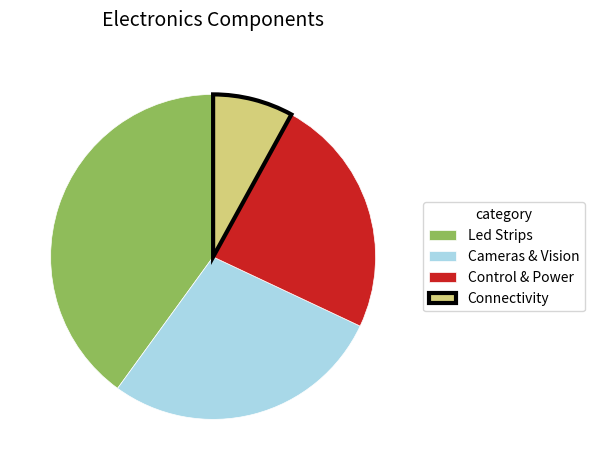

Which category has the smallest portion of the pie?

Connectivity